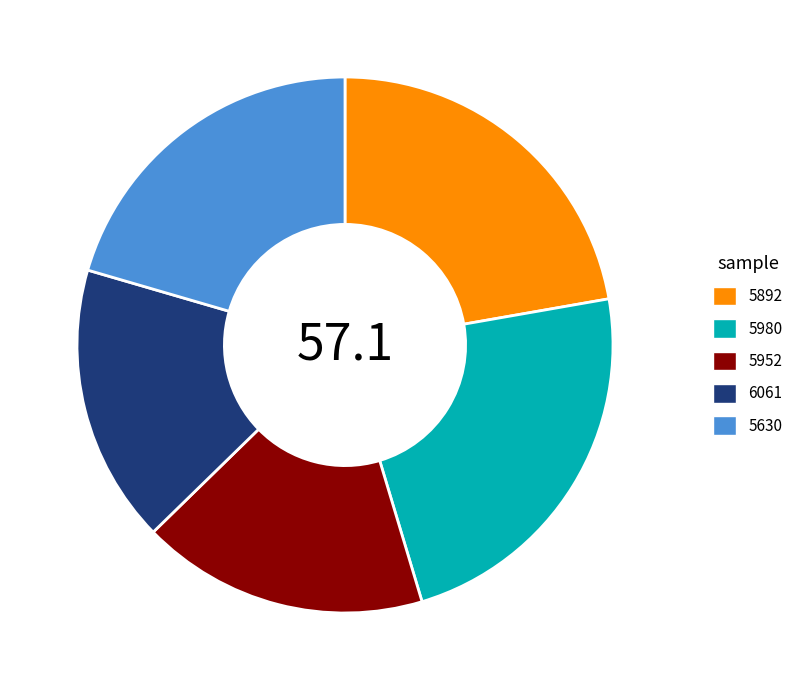

Does 5952 account for over 50% of the chart?

No